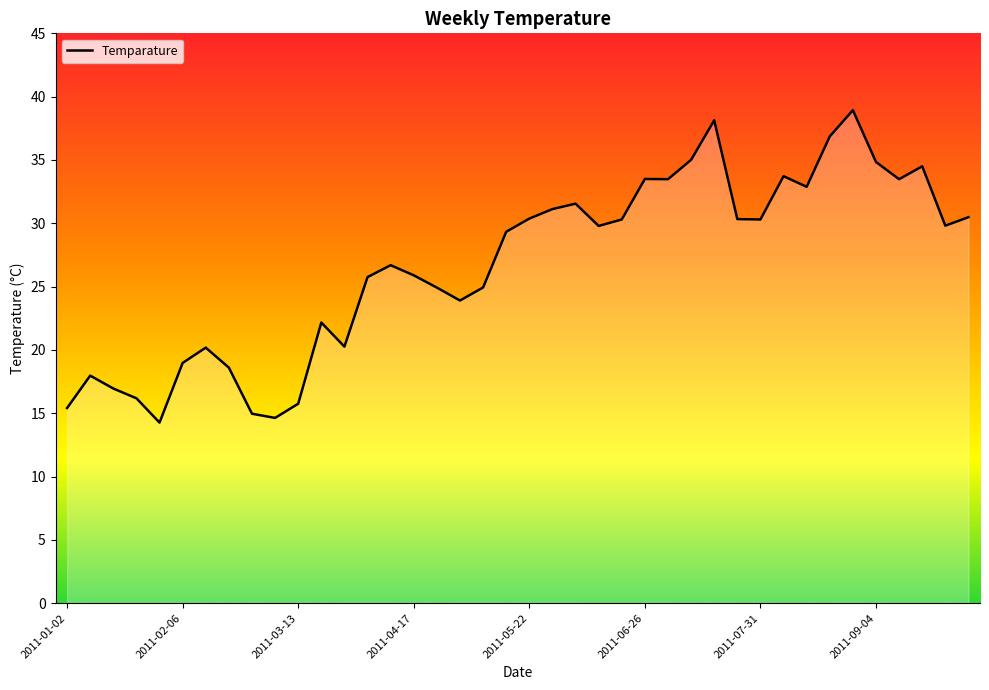

What is the maximum value shown in the chart?

38.9